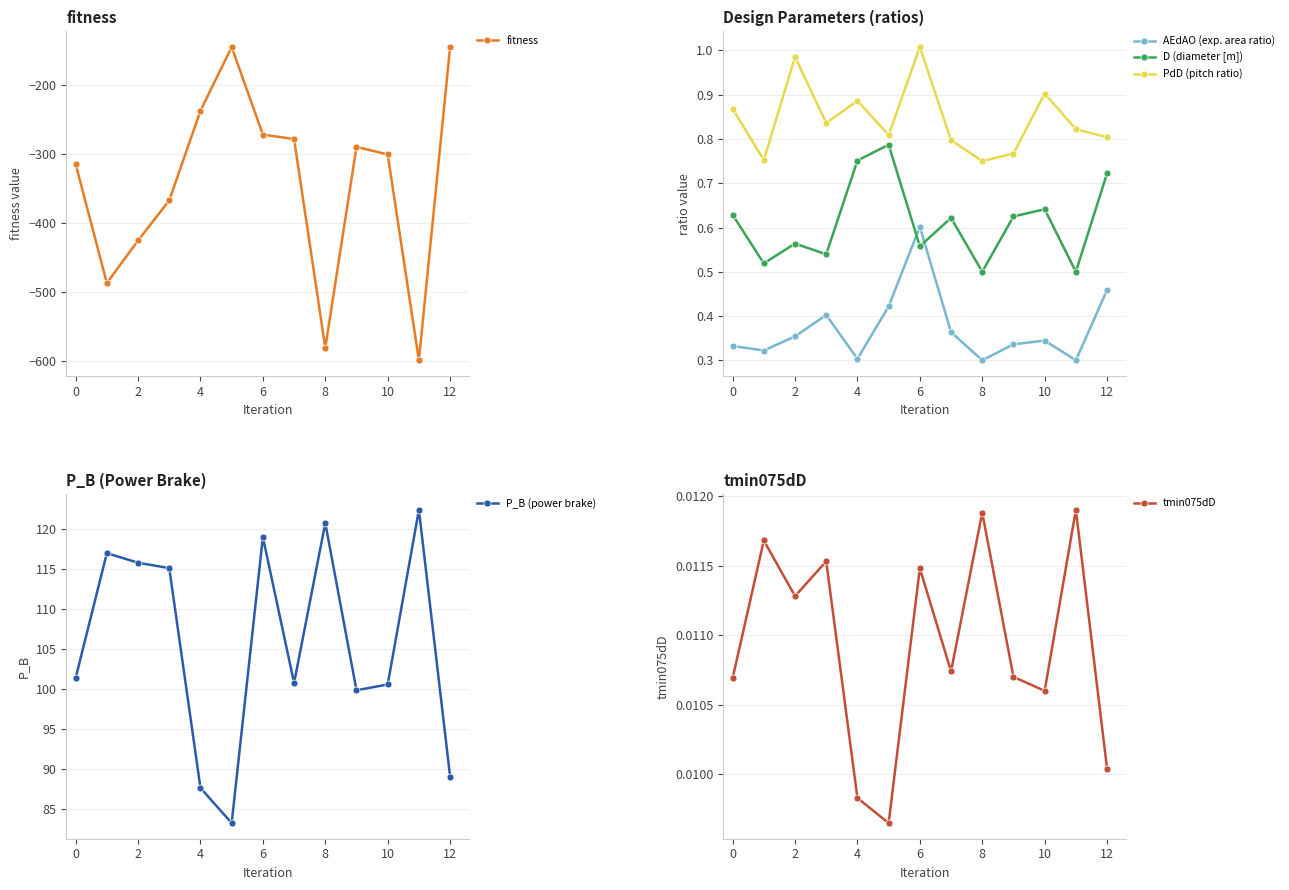

How many intersections are there between AEdAO (exp. area ratio) and D (diameter [m])?

2